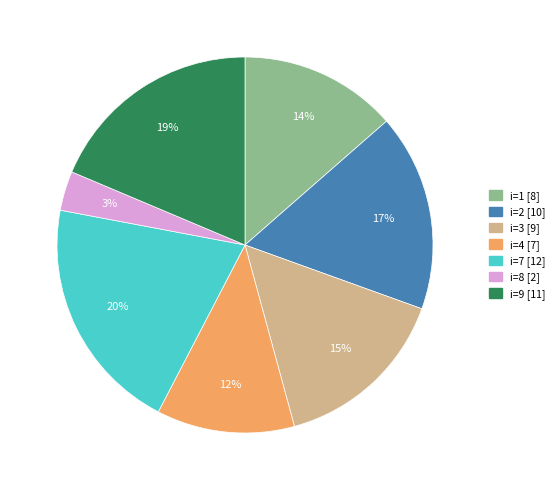

To the nearest percent, what is the difference between the largest and smallest slice percentages?

17%